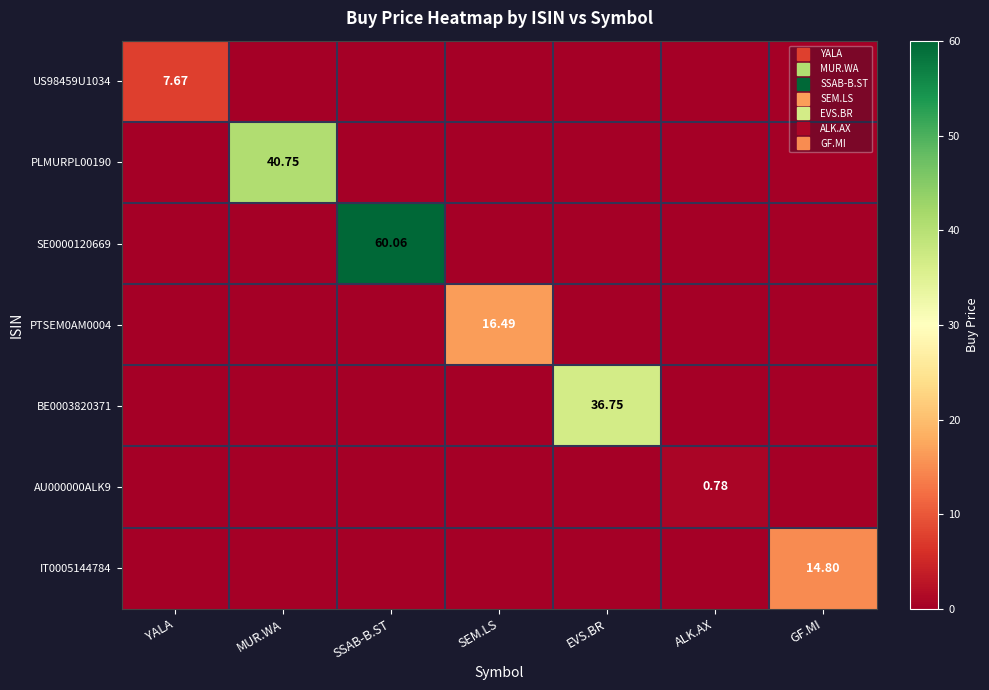

At how many categories does at least one series exceed 6?

6